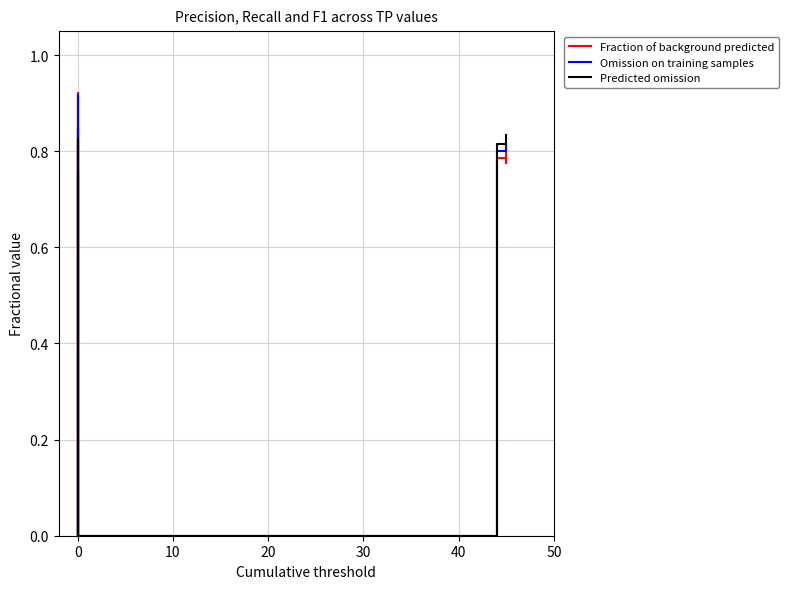

True or false: Fraction of background predicted and Predicted omission cross at least once.

False